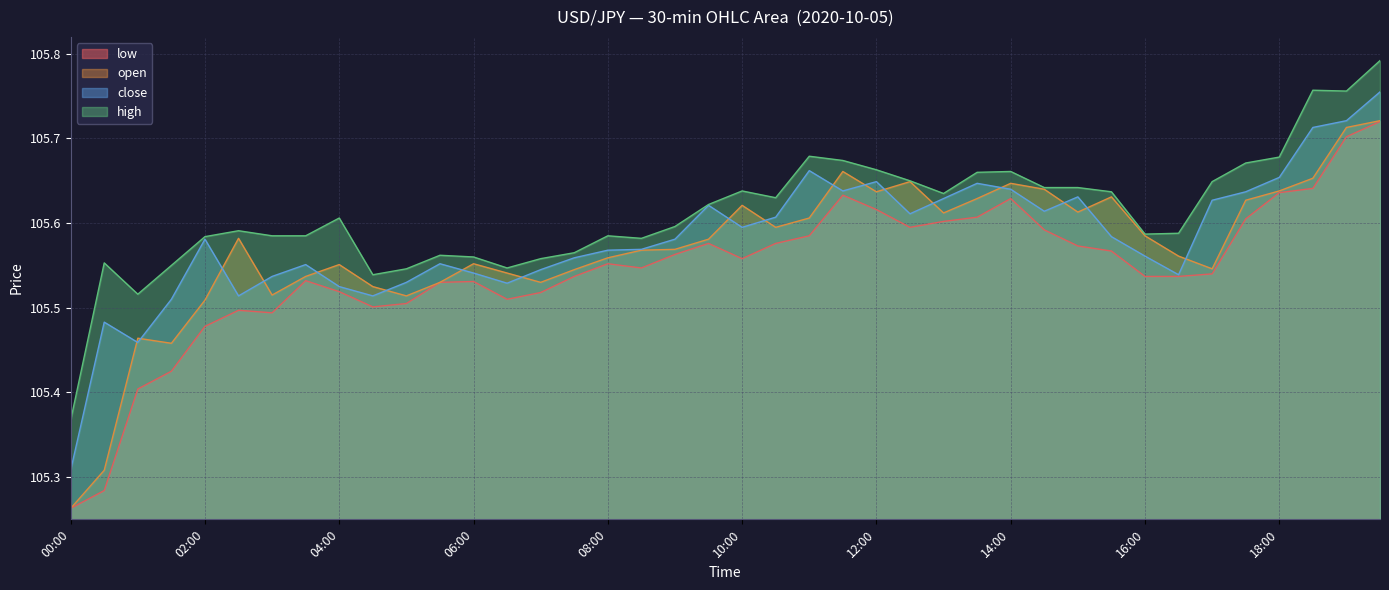

True or false: high and open cross at least once.

False